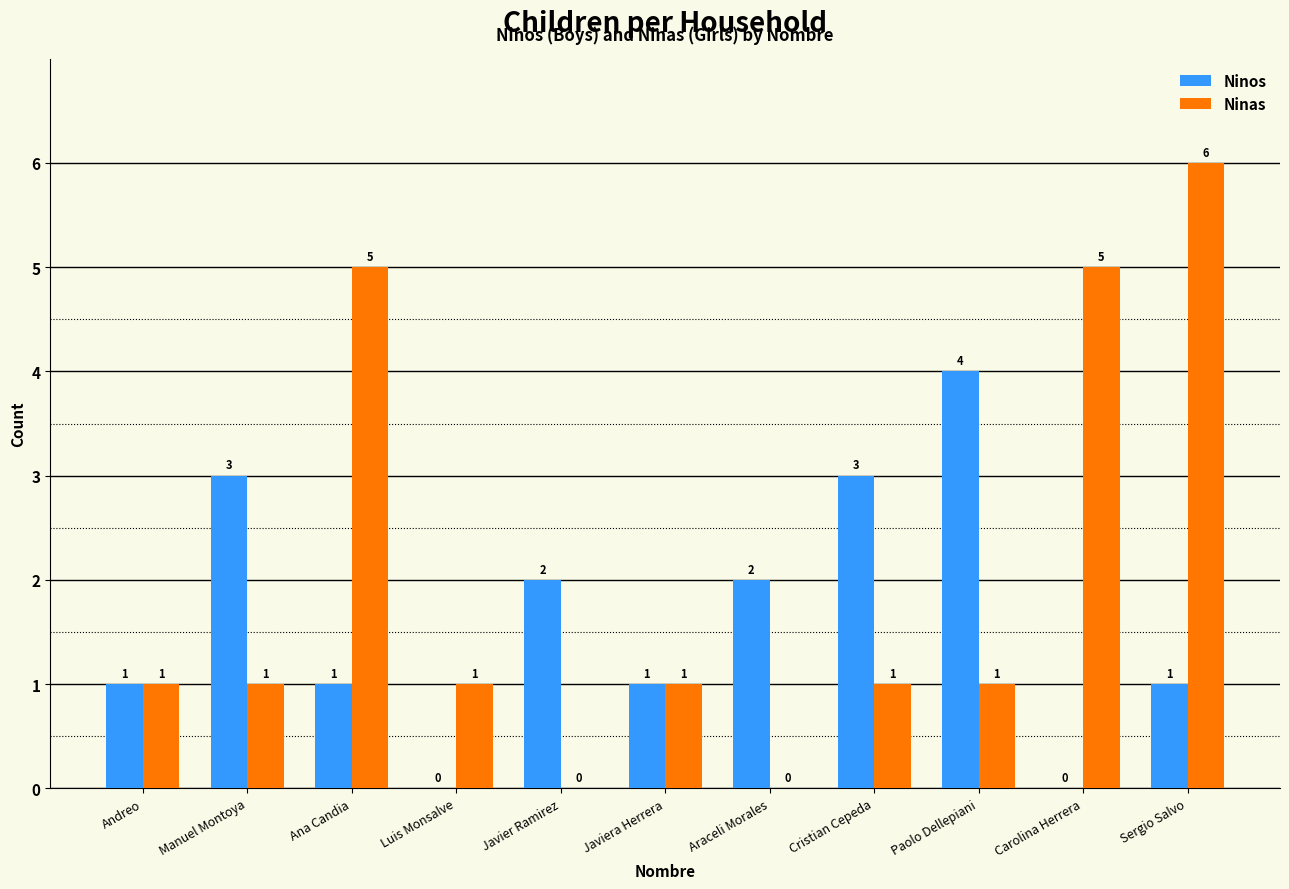

Which series changed the most between Manuel Montoya and Carolina Herrera?

Ninas